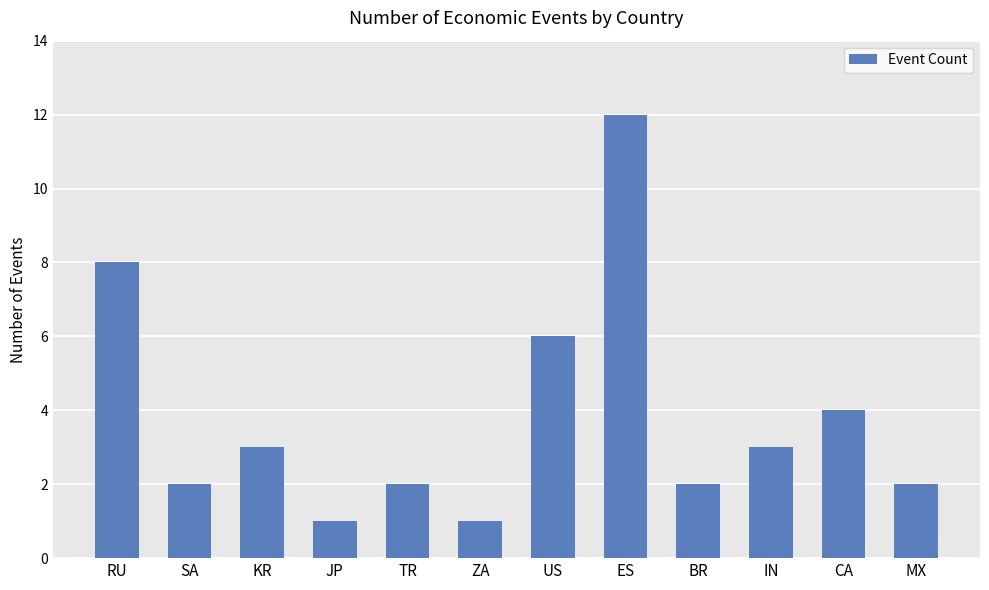

What is the value of the 6th bar from the left?

1